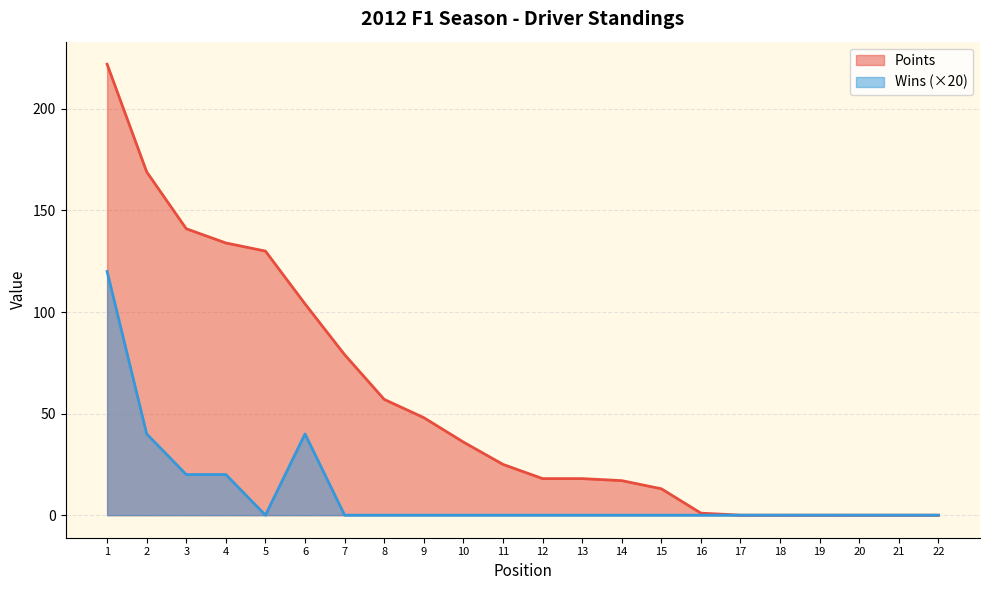

How many data points in Points are above 25?

10